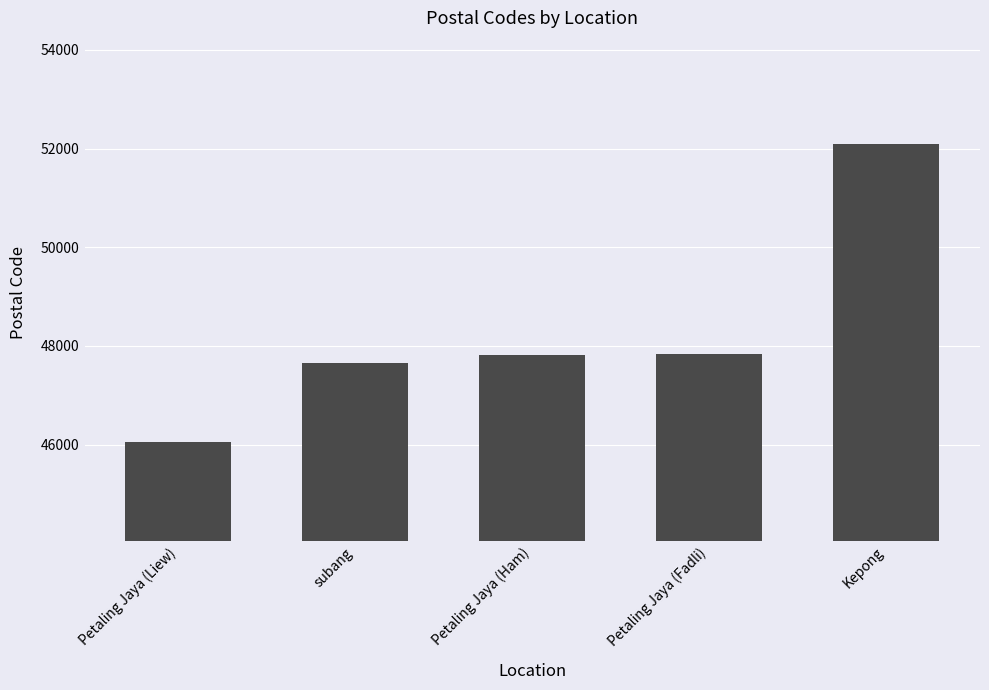

What is the change in value from Petaling Jaya (Liew) to Petaling Jaya (Ham)?

+1770